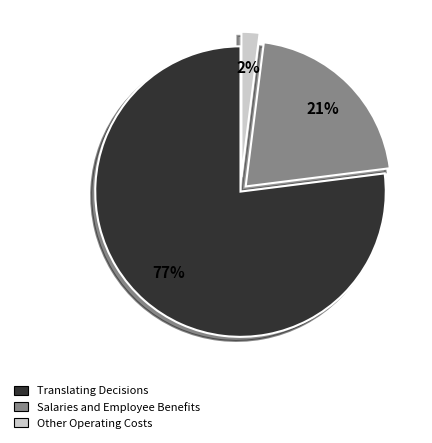

To the nearest percent, what is the difference between the largest and smallest slice percentages?

75%